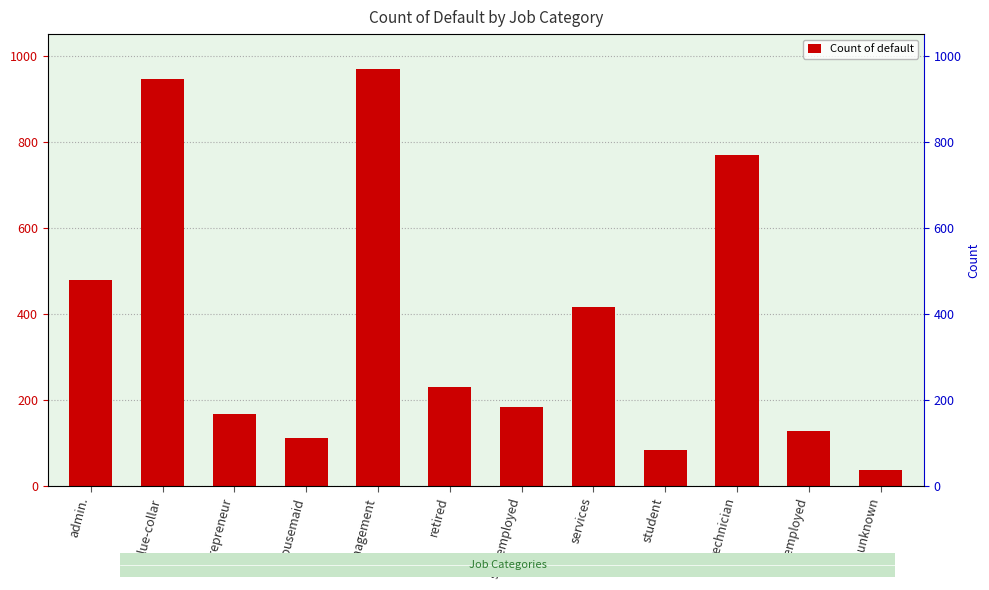

The value at entrepreneur is 168. True or false?

True